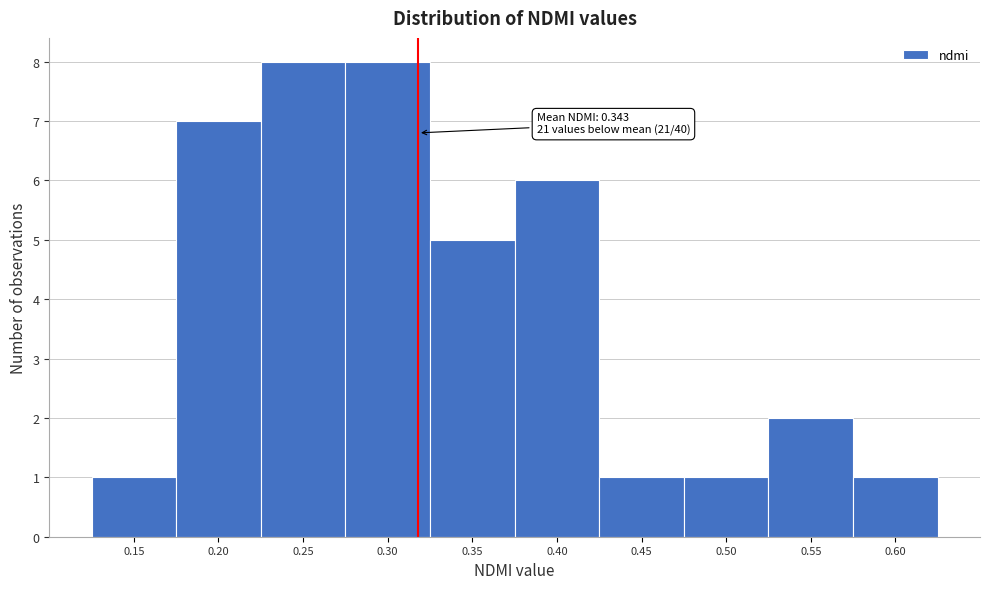

Reading left to right, what are all the values shown in this chart?

0.15=1	0.20=7	0.25=8	0.30=8	0.35=5	0.40=6	0.45=1	0.50=1	0.55=2	0.60=1